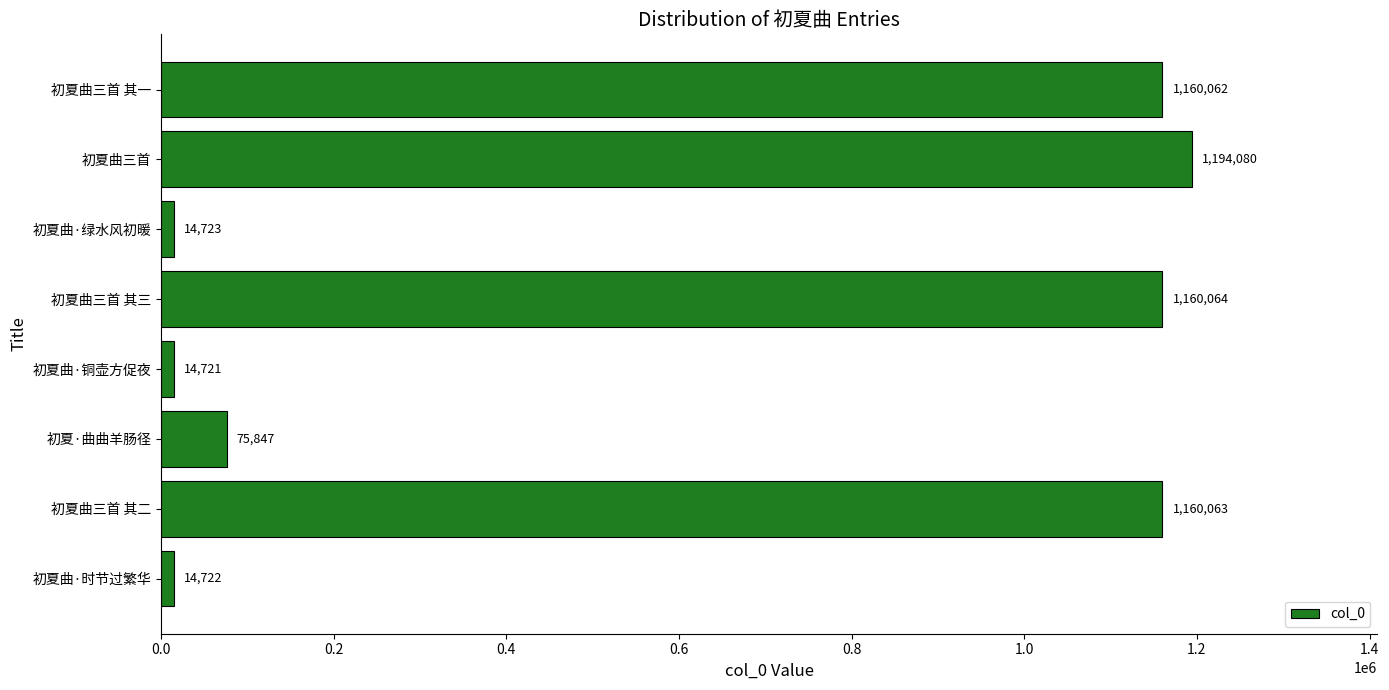

What is the maximum value shown in the chart?

1194080